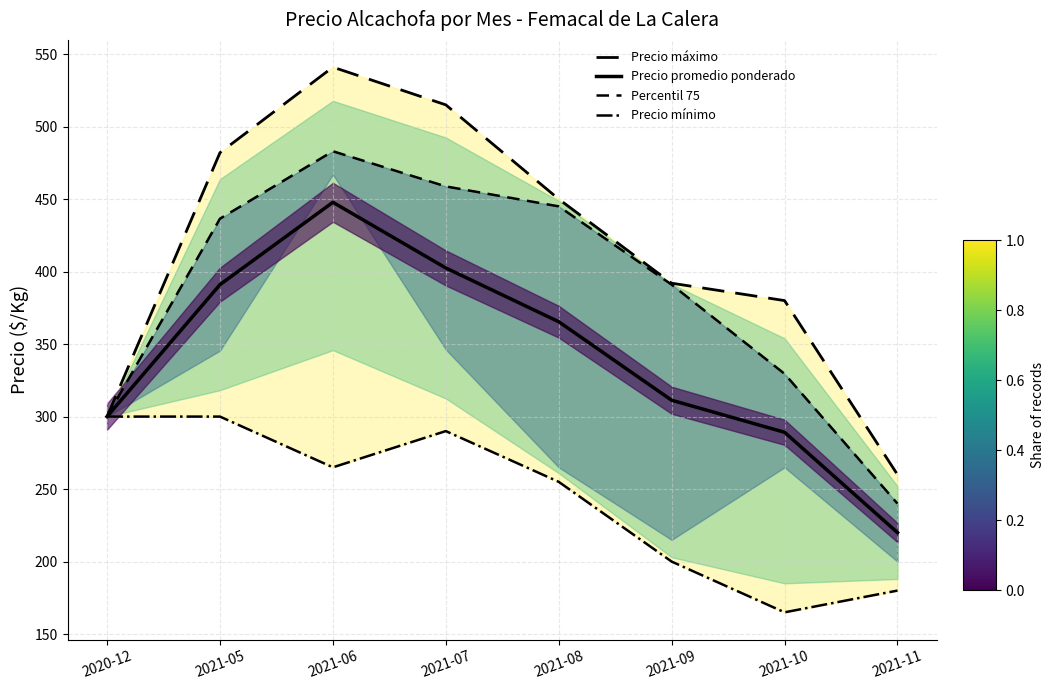

Which category has the highest value in the Percentil 75 series?

2021-06